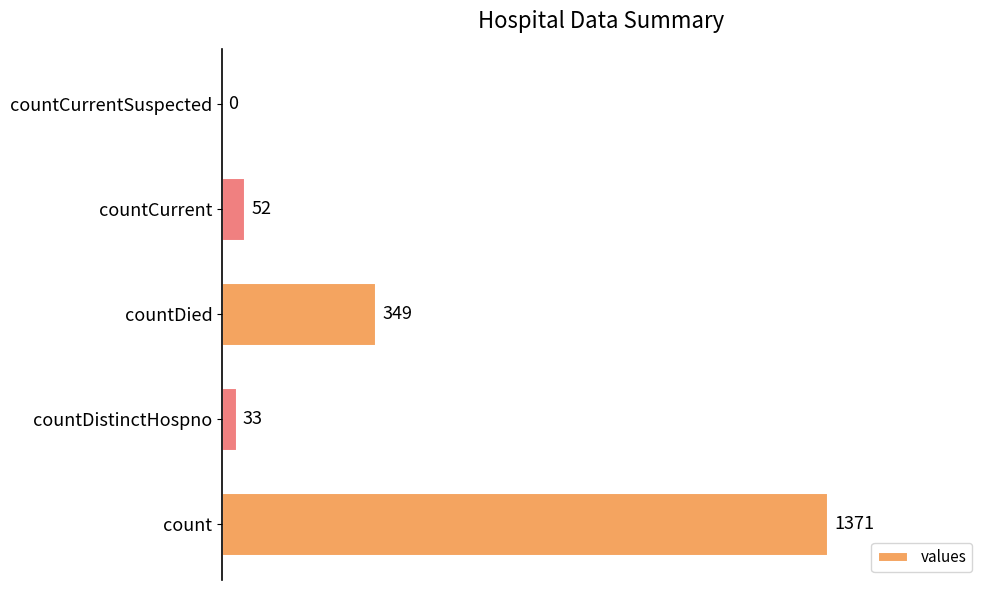

Read the value at countDied.

349